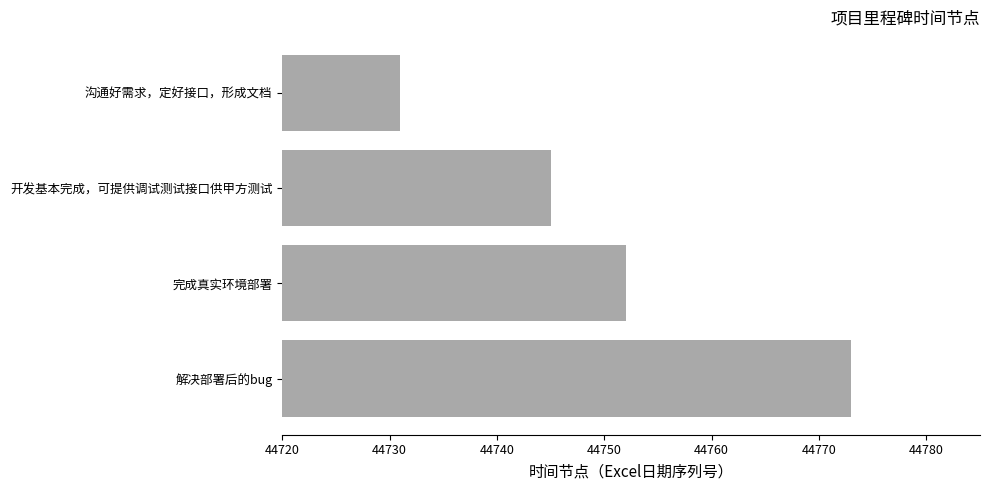

What is the sum of all values?

179001